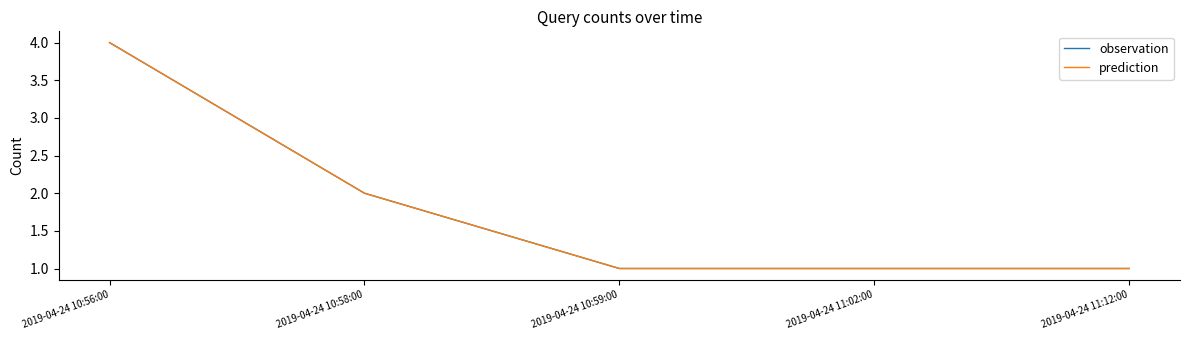

What is the label of the 5th point from the left?

2019-04-24 11:12:00